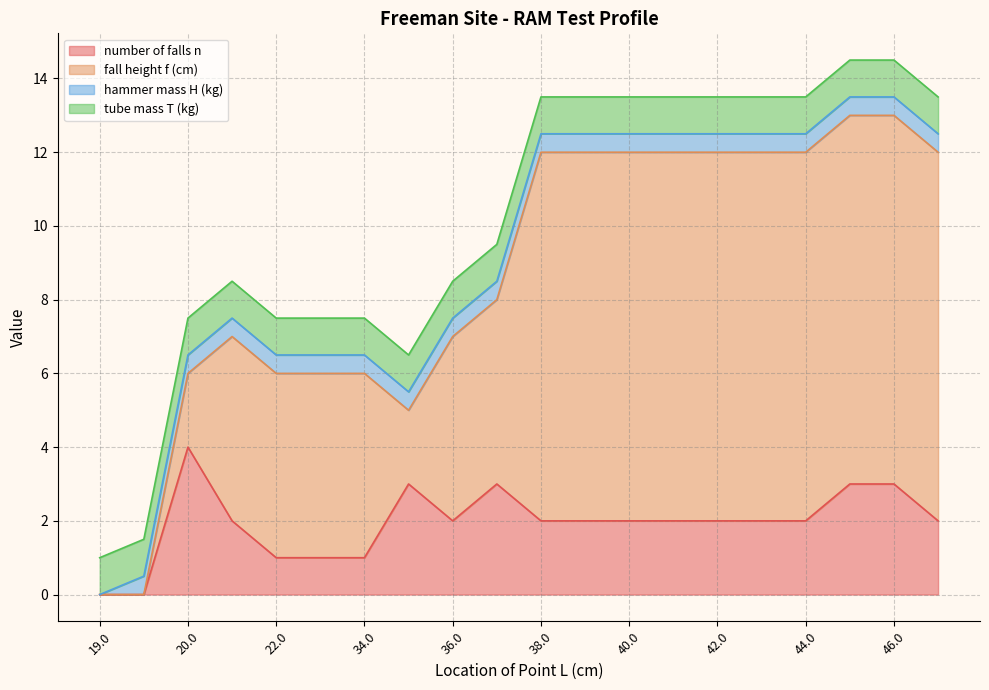

What are all the series names shown in the legend?

number of falls n, fall height f (cm), hammer mass H (kg), tube mass T (kg)